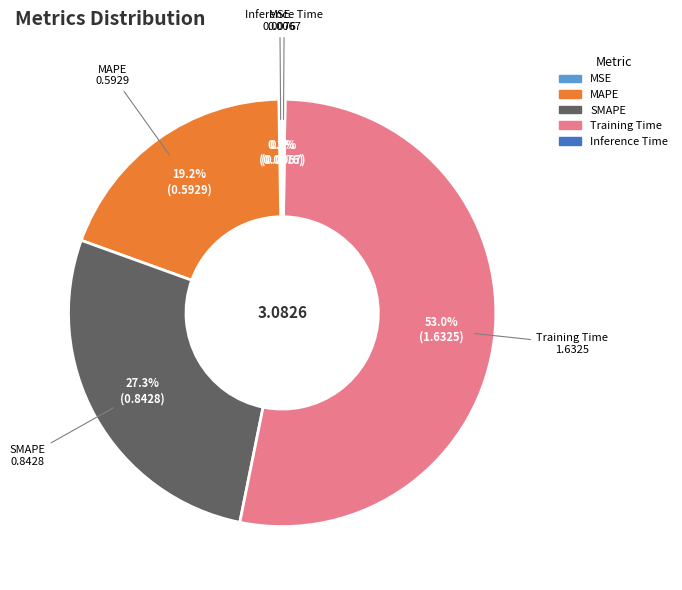

Which slice is the largest?

Training Time